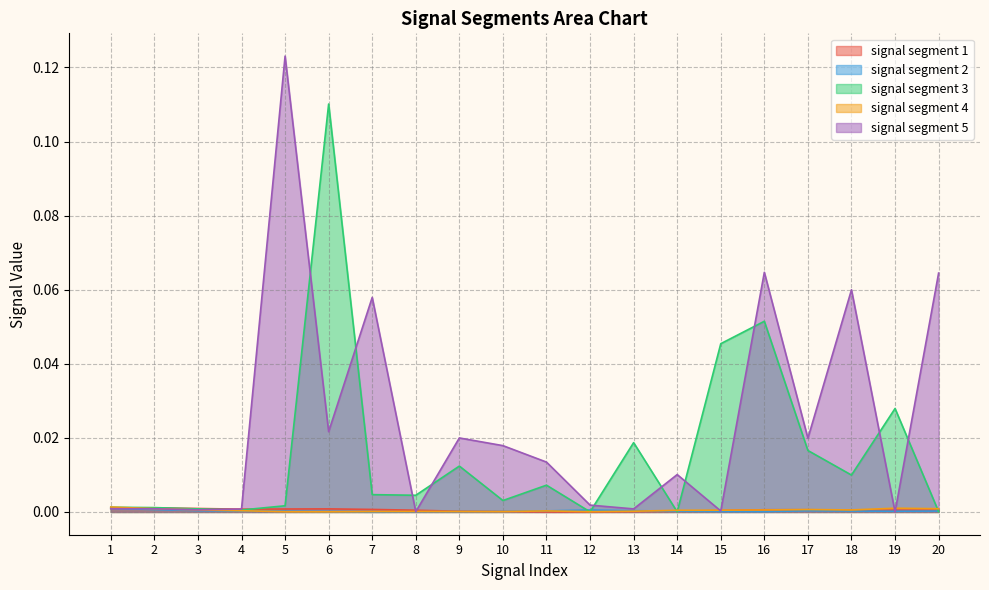

True or false: signal segment 1 has a value of 0.0 at 17.

False